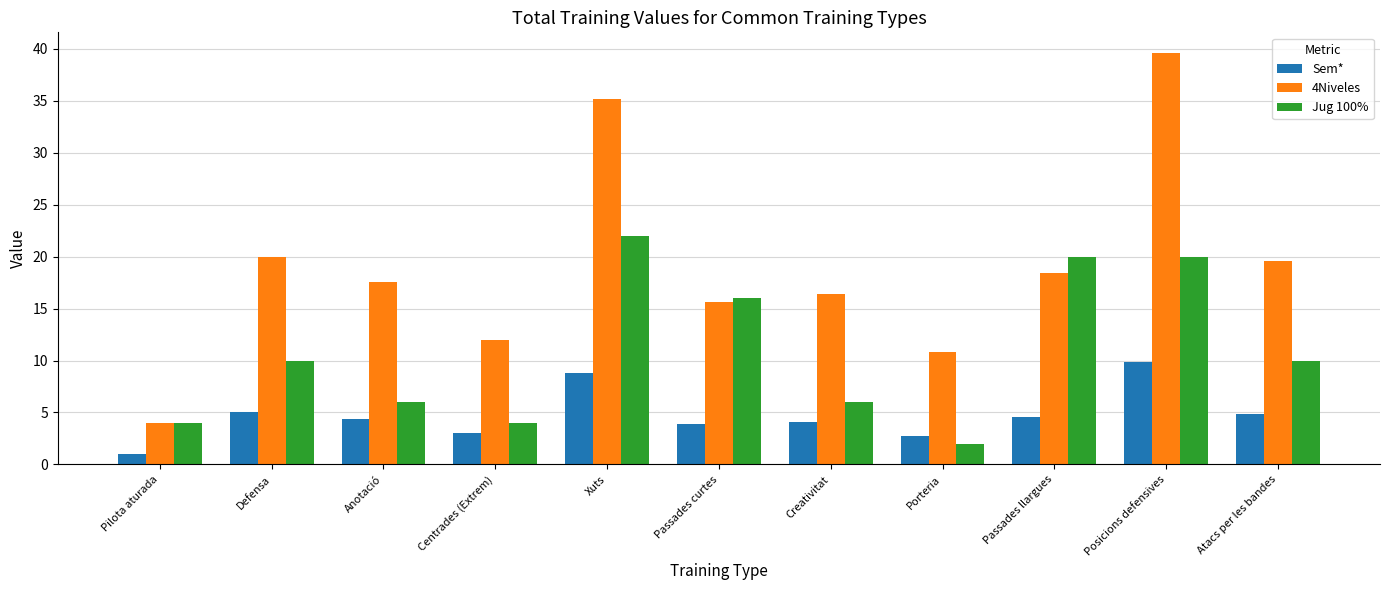

Rank the series at Atacs per les bandes from highest to lowest value.

4Niveles, Jug 100%, Sem*